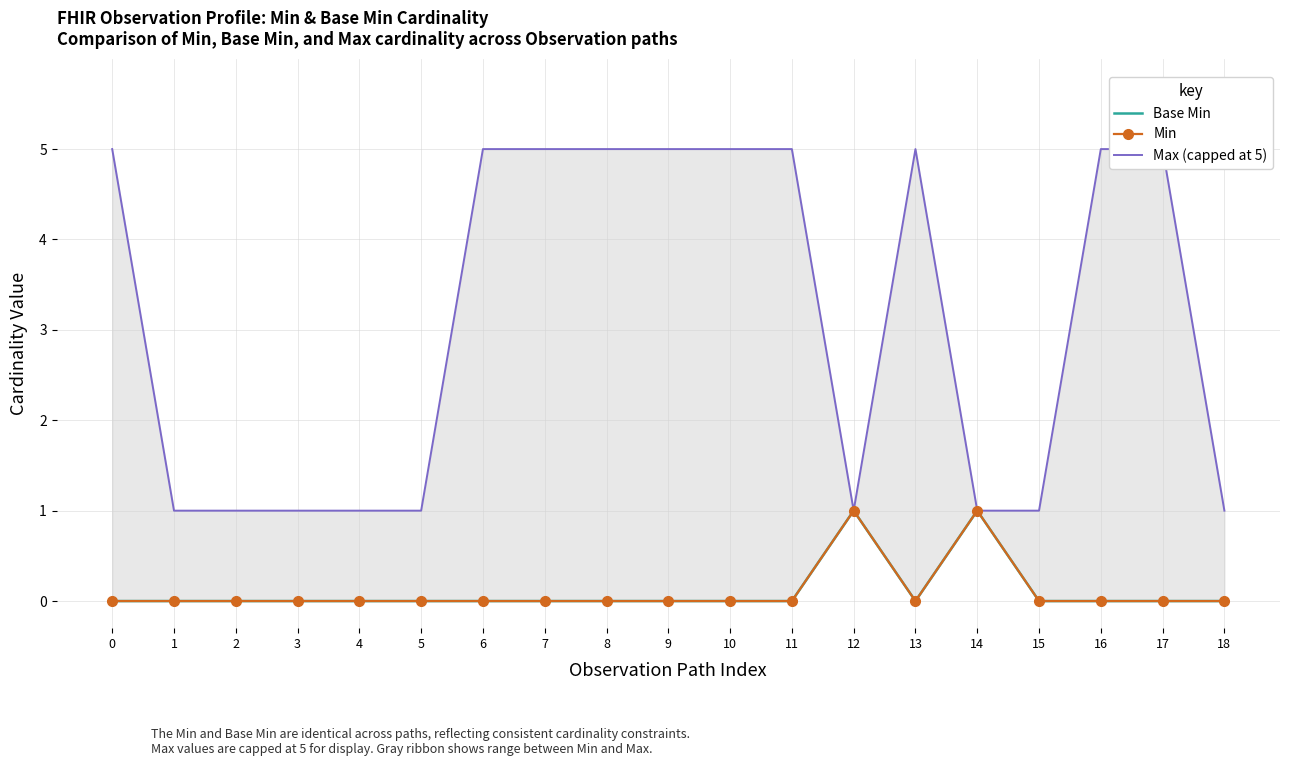

Does the chart have visible grid lines?

Yes